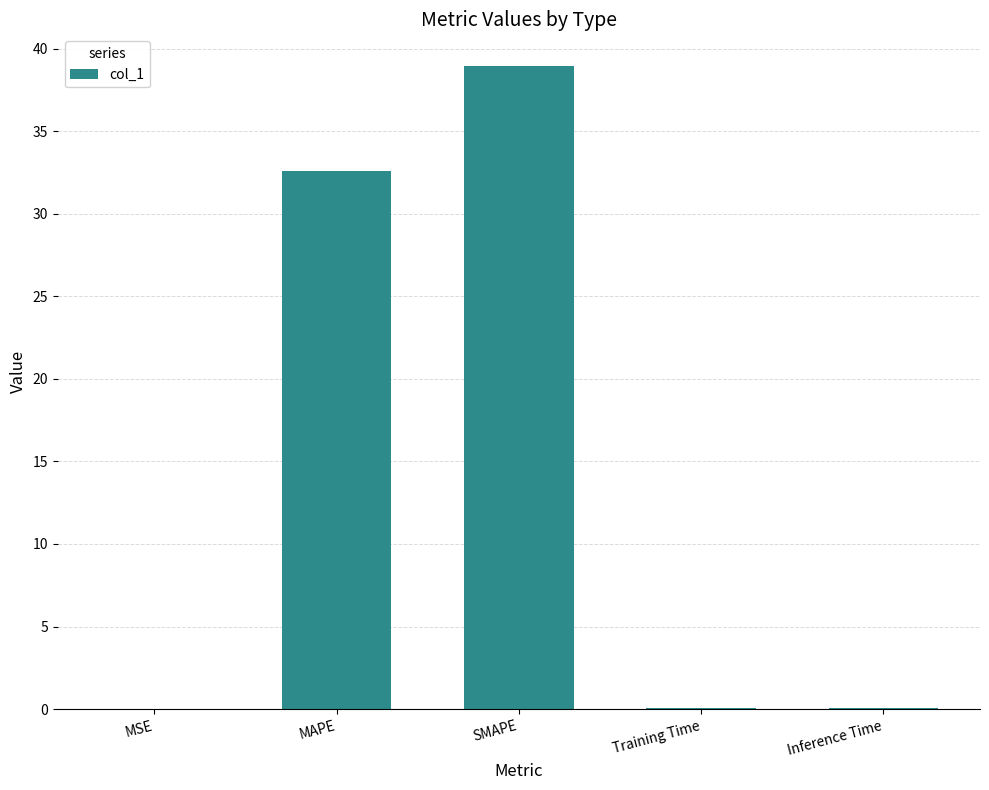

What is the sum of all values?

71.7